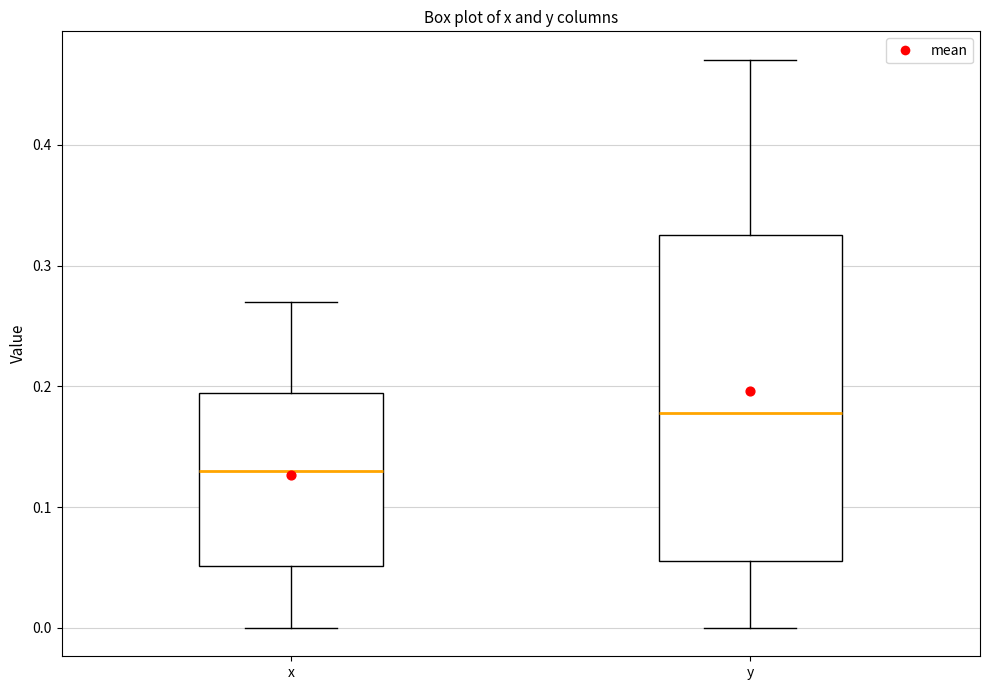

Reading left to right, read every box against the y-axis: the position of its median line, the range the box covers, and the ends of its whiskers. The values are not printed on the chart, so give them approximately, as read against the axis.

x: median 0.13, box 0.05 to 0.19, whiskers 0.00 to 0.27
y: median 0.18, box 0.06 to 0.33, whiskers 0.00 to 0.47